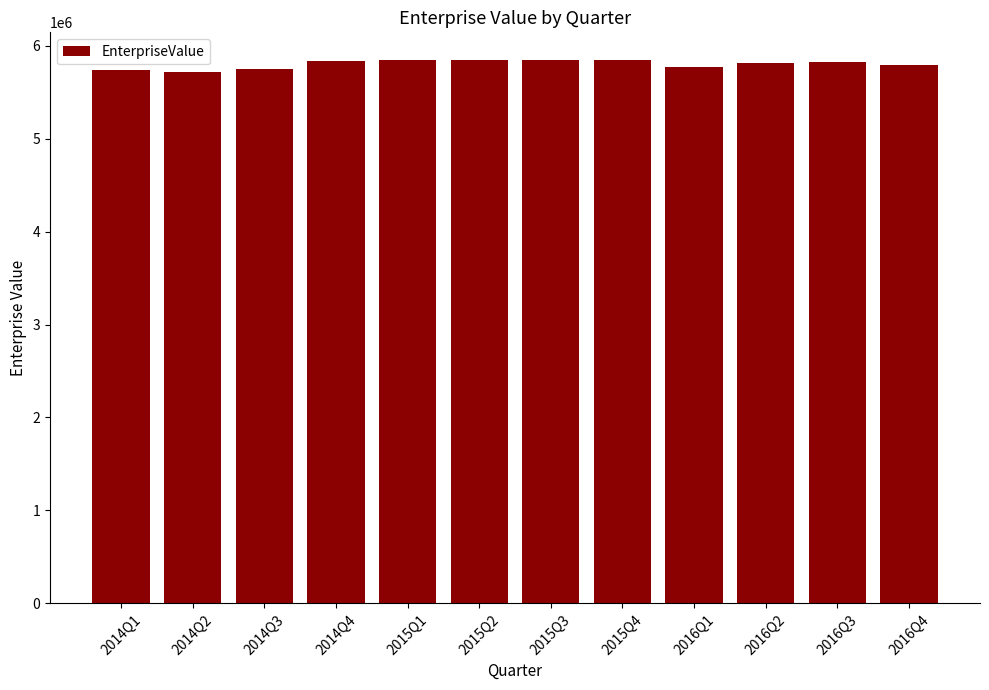

Approximately how many times larger is the value at 2016Q2 compared to 2014Q2?

1.0